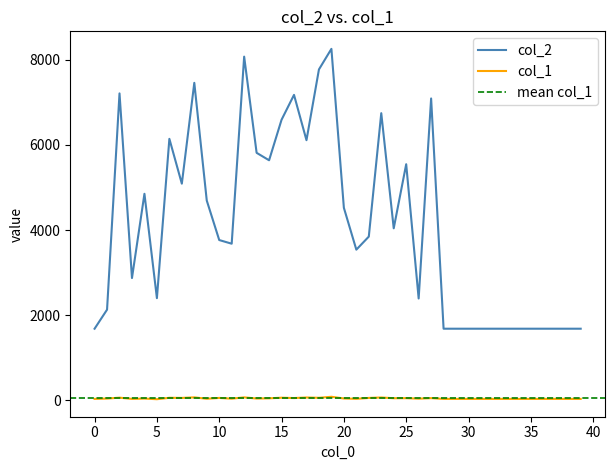

The col_1 series shows 38 at 1. True or false?

True